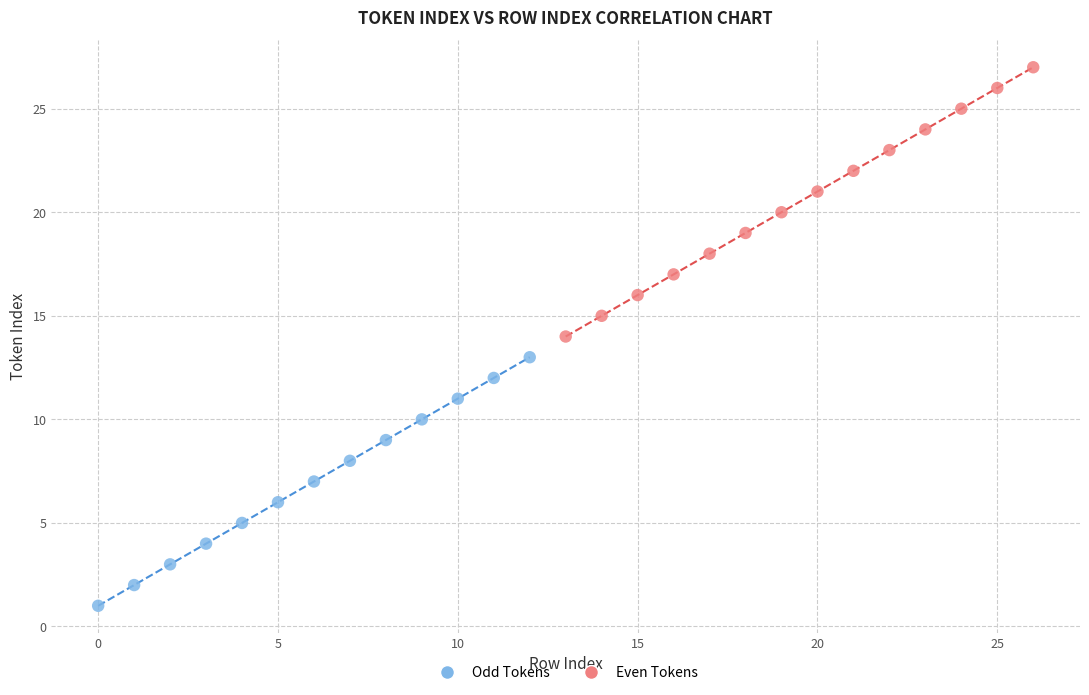

What are all the series names shown in the legend?

Odd Tokens, Even Tokens